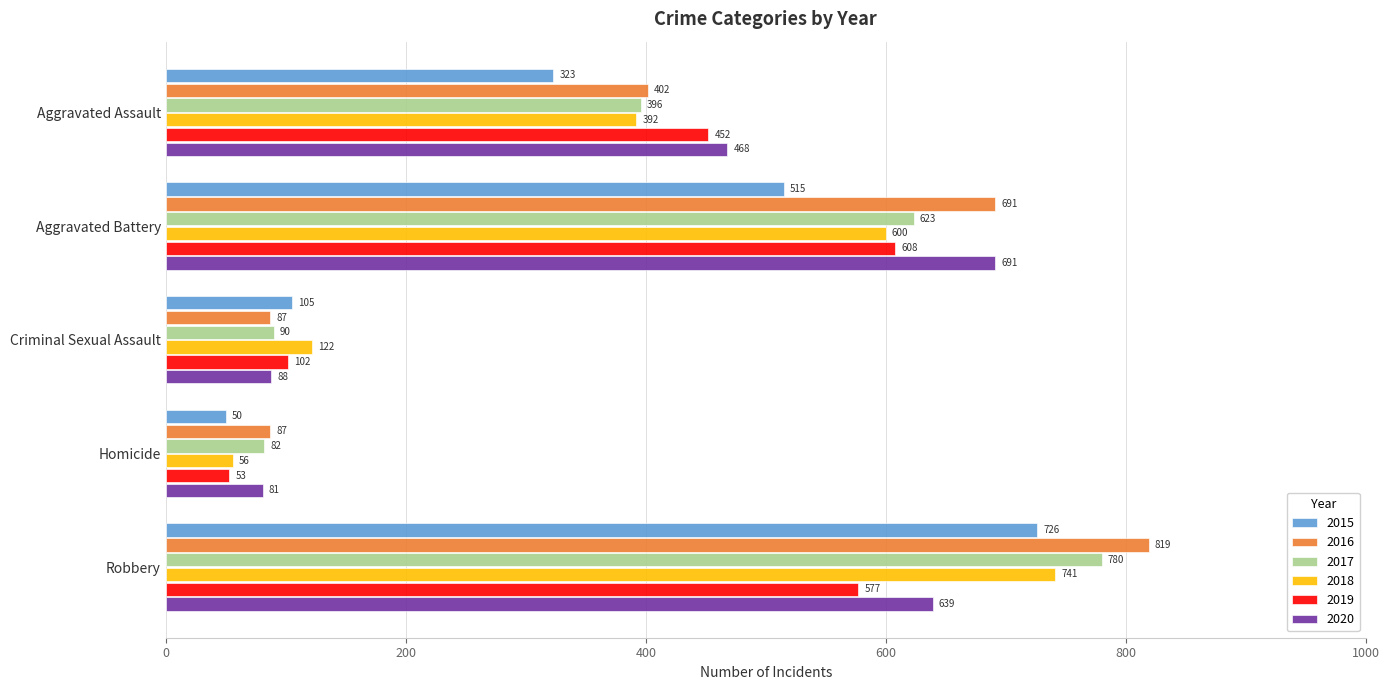

At which label is 2016 closest to 453?

Aggravated Assault